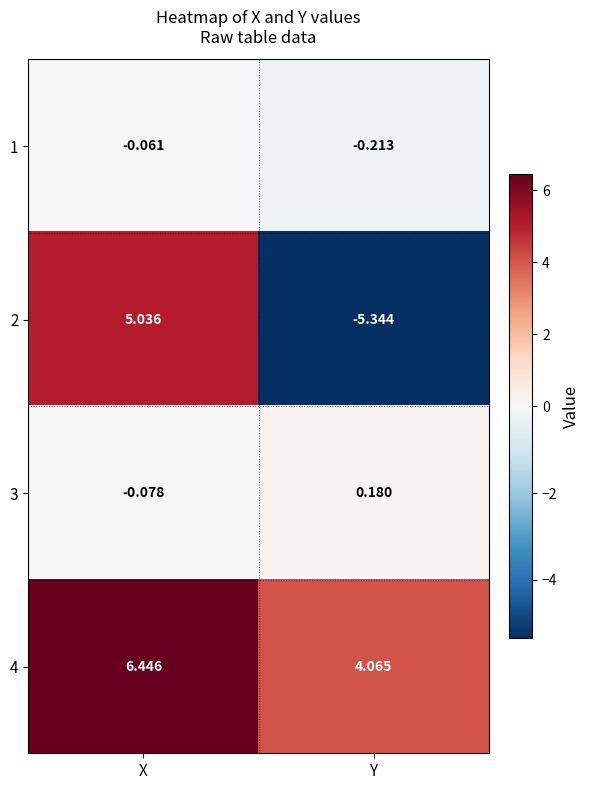

Which series changed the most between X and Y?

2